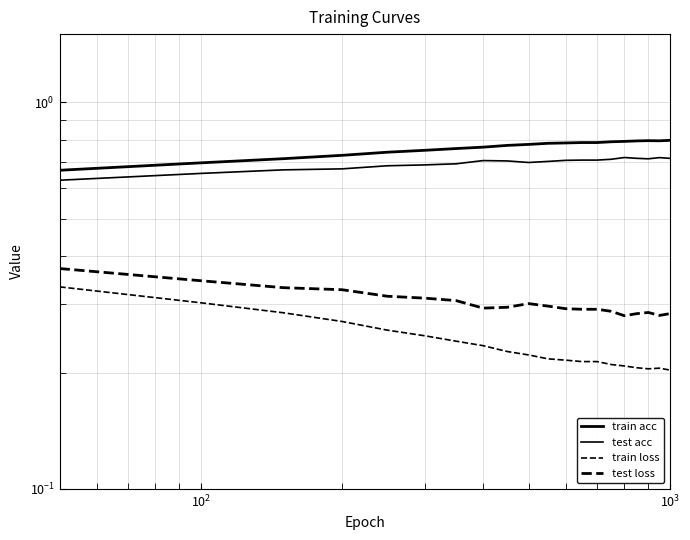

What is the highest value of the train acc series?

0.8